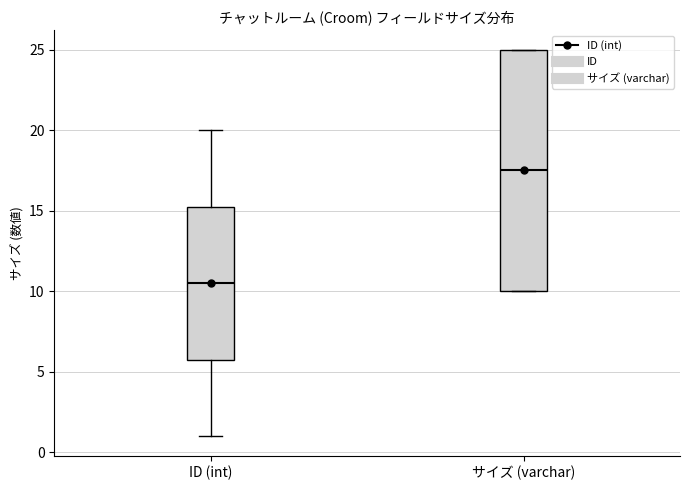

Reading left to right, read every box against the y-axis: the position of its median line, the range the box covers, and the ends of its whiskers. The values are not printed on the chart, so give them approximately, as read against the axis.

ID (int): median 10.5, box 6.0 to 15.5, whiskers 1.0 to 20.0
サイズ (varchar): median 17.5, box 10.0 to 25.0, whiskers 10.0 to 25.0